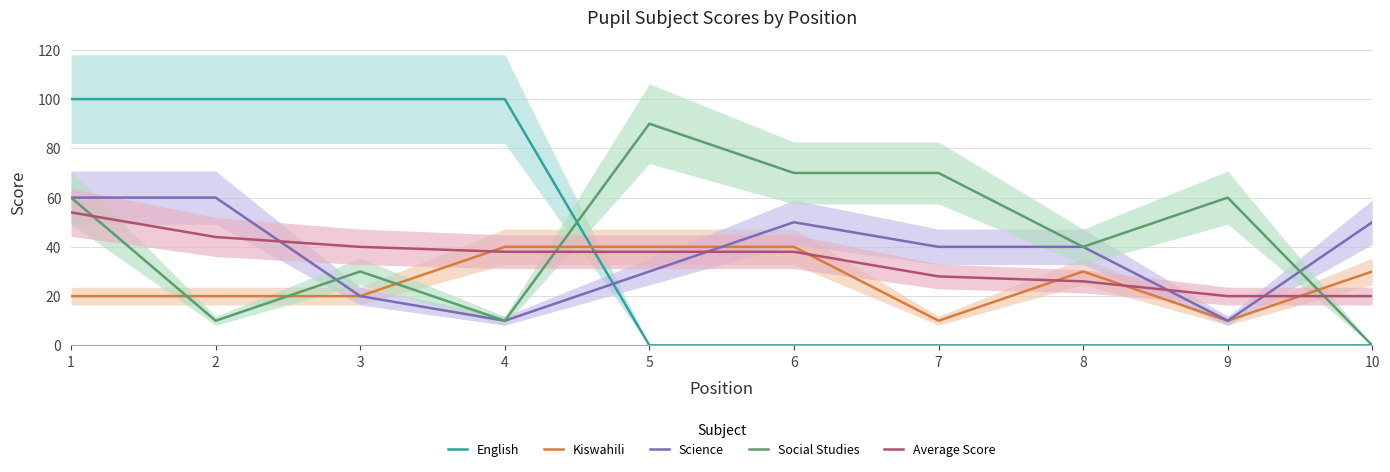

Which category has the highest value across all series?

1